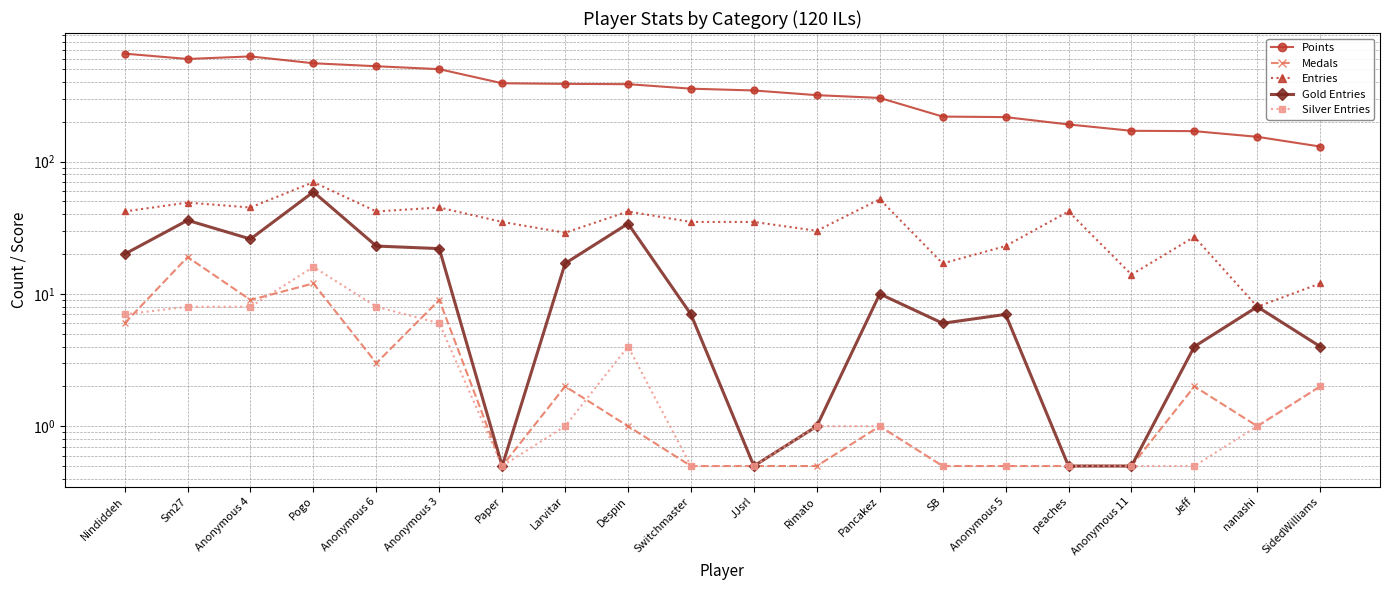

In Entries, how many points are lower than both neighbors (excluding endpoints)?

7